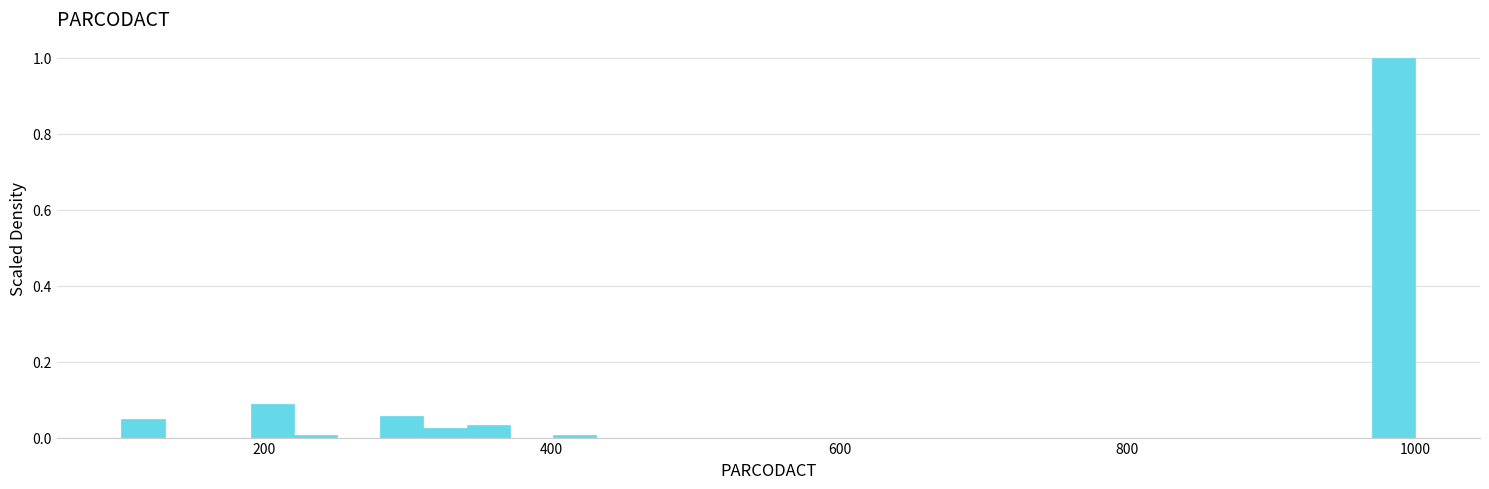

Read against the x-axis, roughly where is the centre of the tallest bar?

980